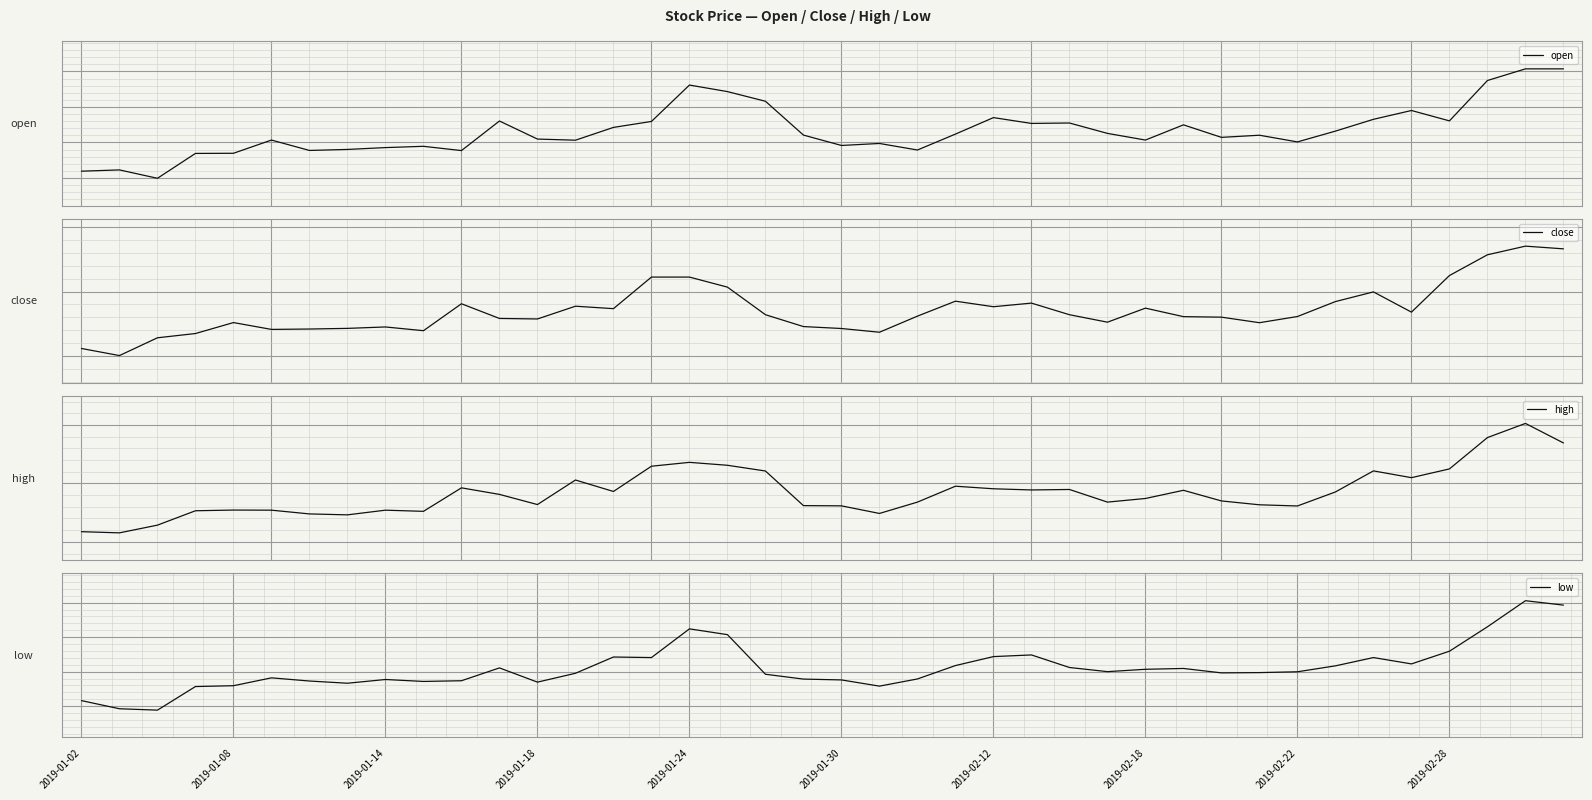

List the series in order of their peak value, highest first.

high, close, open, low